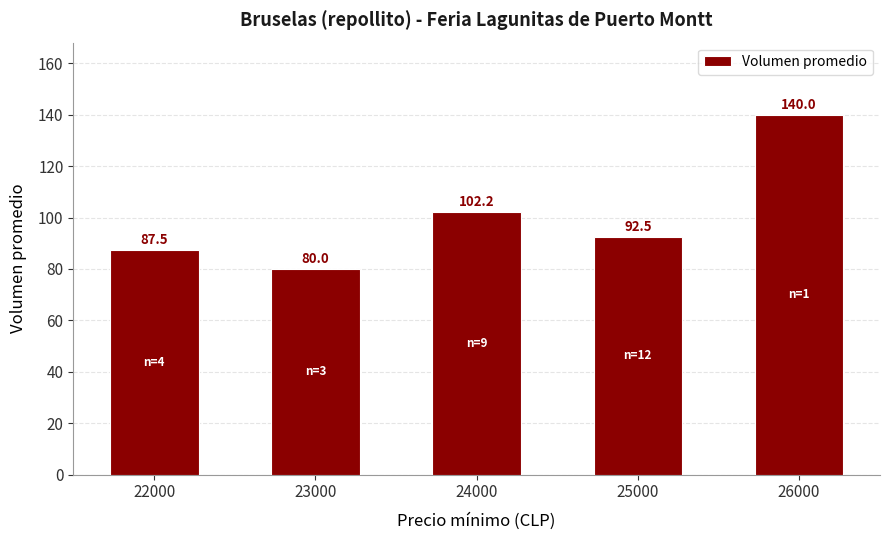

What is the smallest value displayed?

80.0